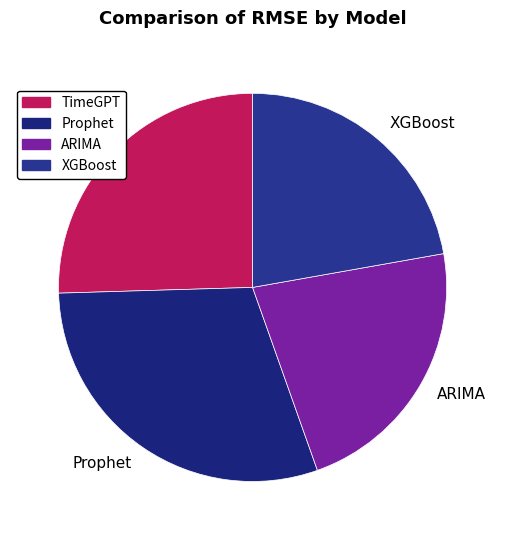

Approximately how many times larger is the value at XGBoost compared to TimeGPT?

0.9